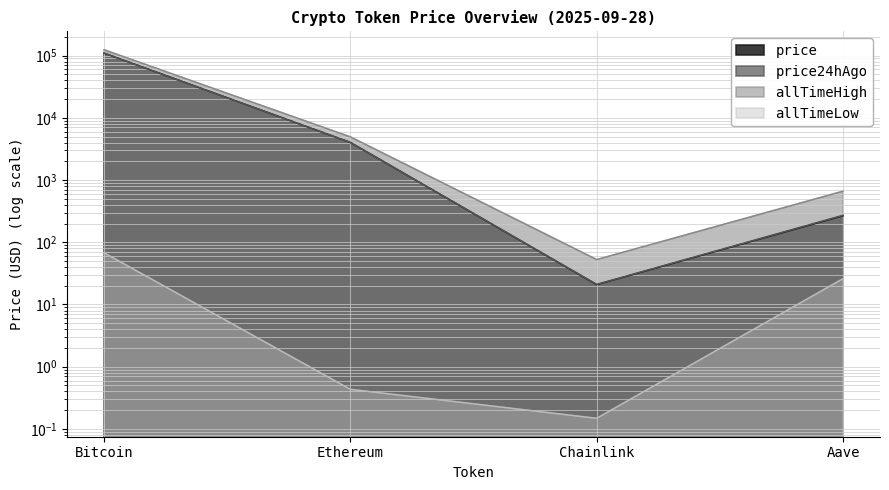

At Bitcoin, list the series in order from largest to smallest.

allTimeHigh, price, price24hAgo, allTimeLow